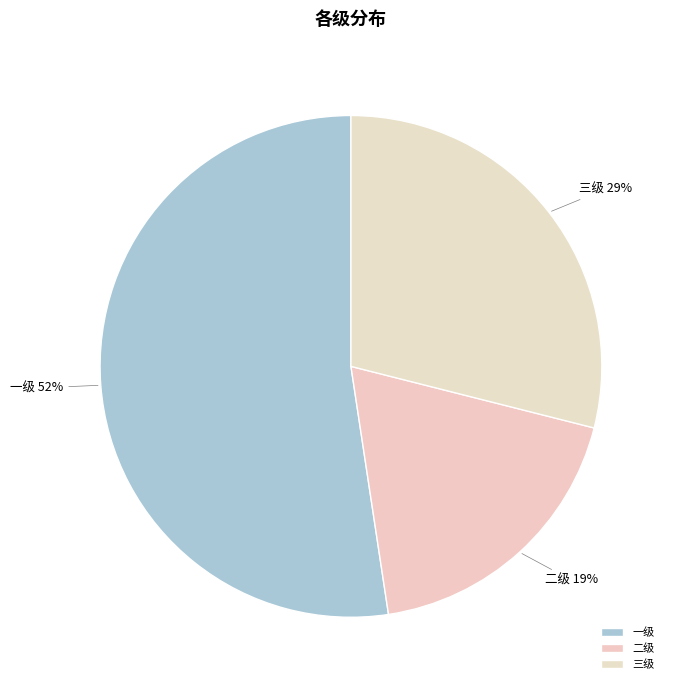

How many slices are in this pie chart?

3